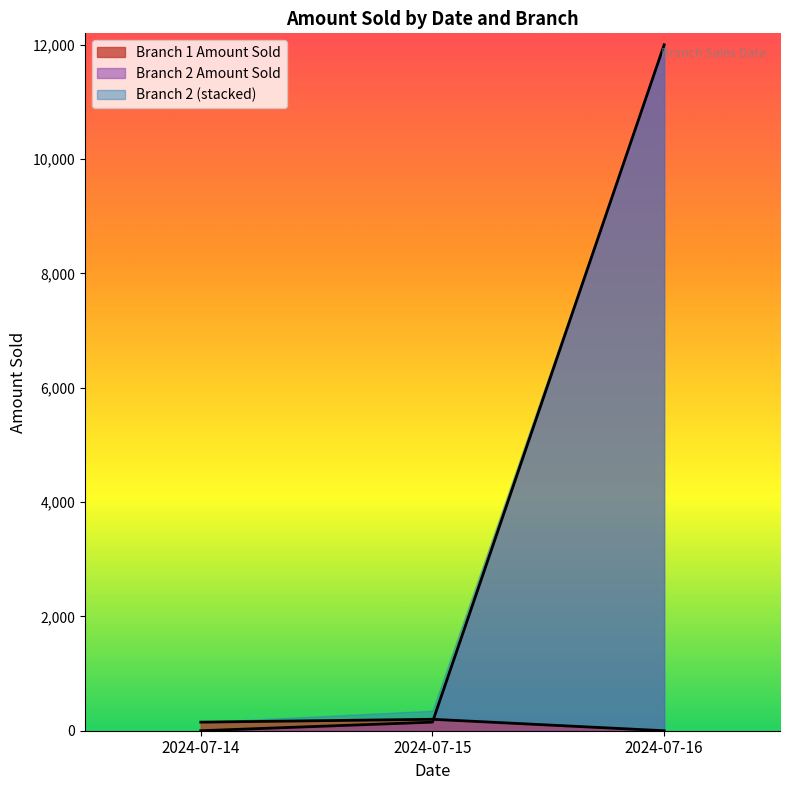

Where do Branch 2 Amount Sold and Branch 1 Amount Sold first cross each other?

2024-07-15 and 2024-07-16